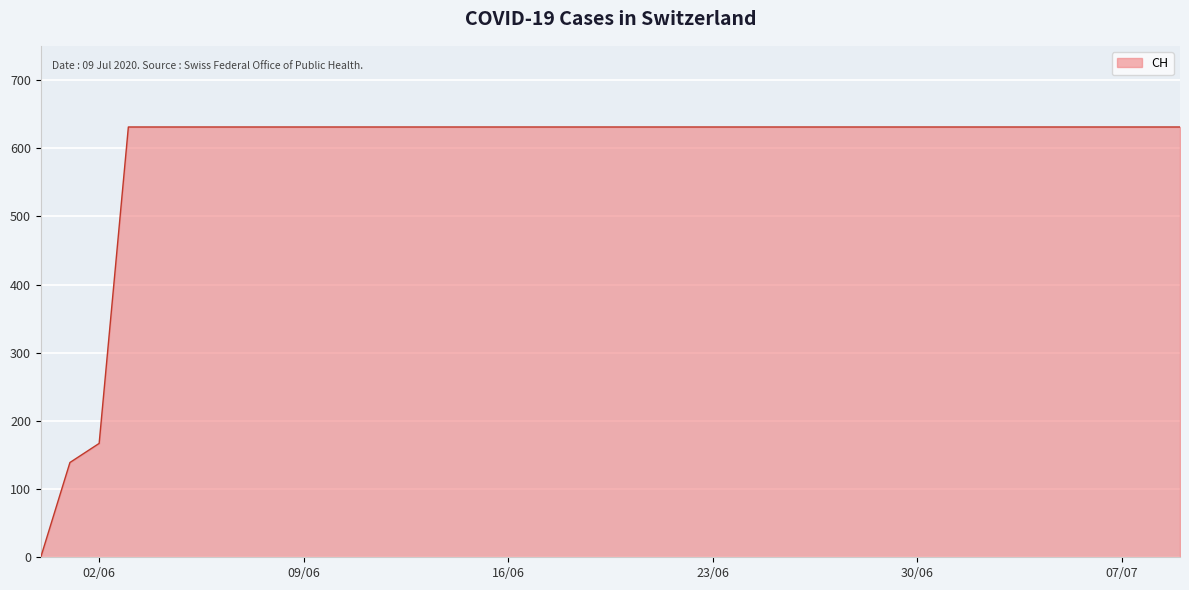

What is the maximum value shown in the chart?

631